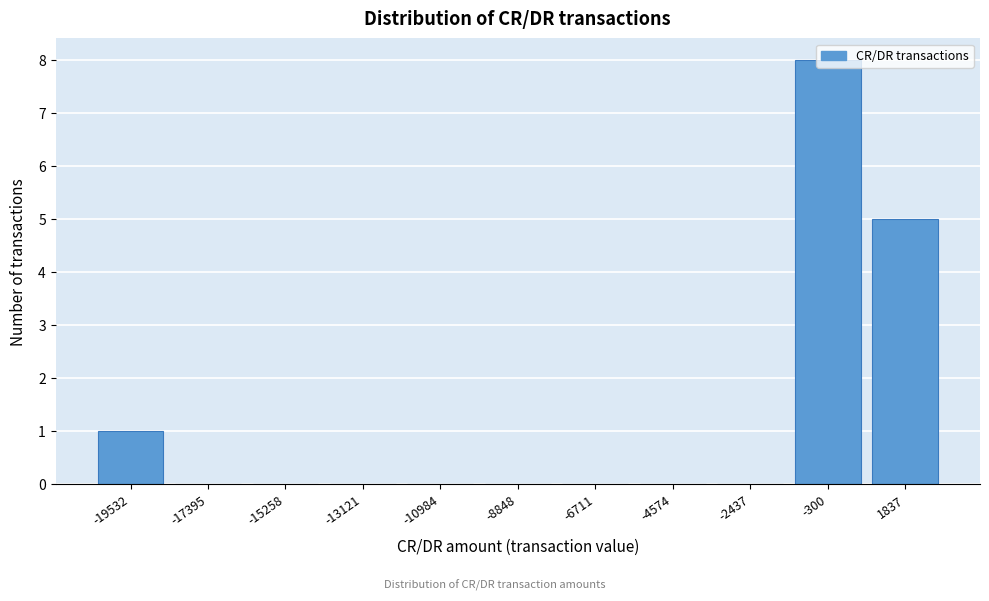

Over which range of the x-axis is the bar tallest?

-1500 to 1000